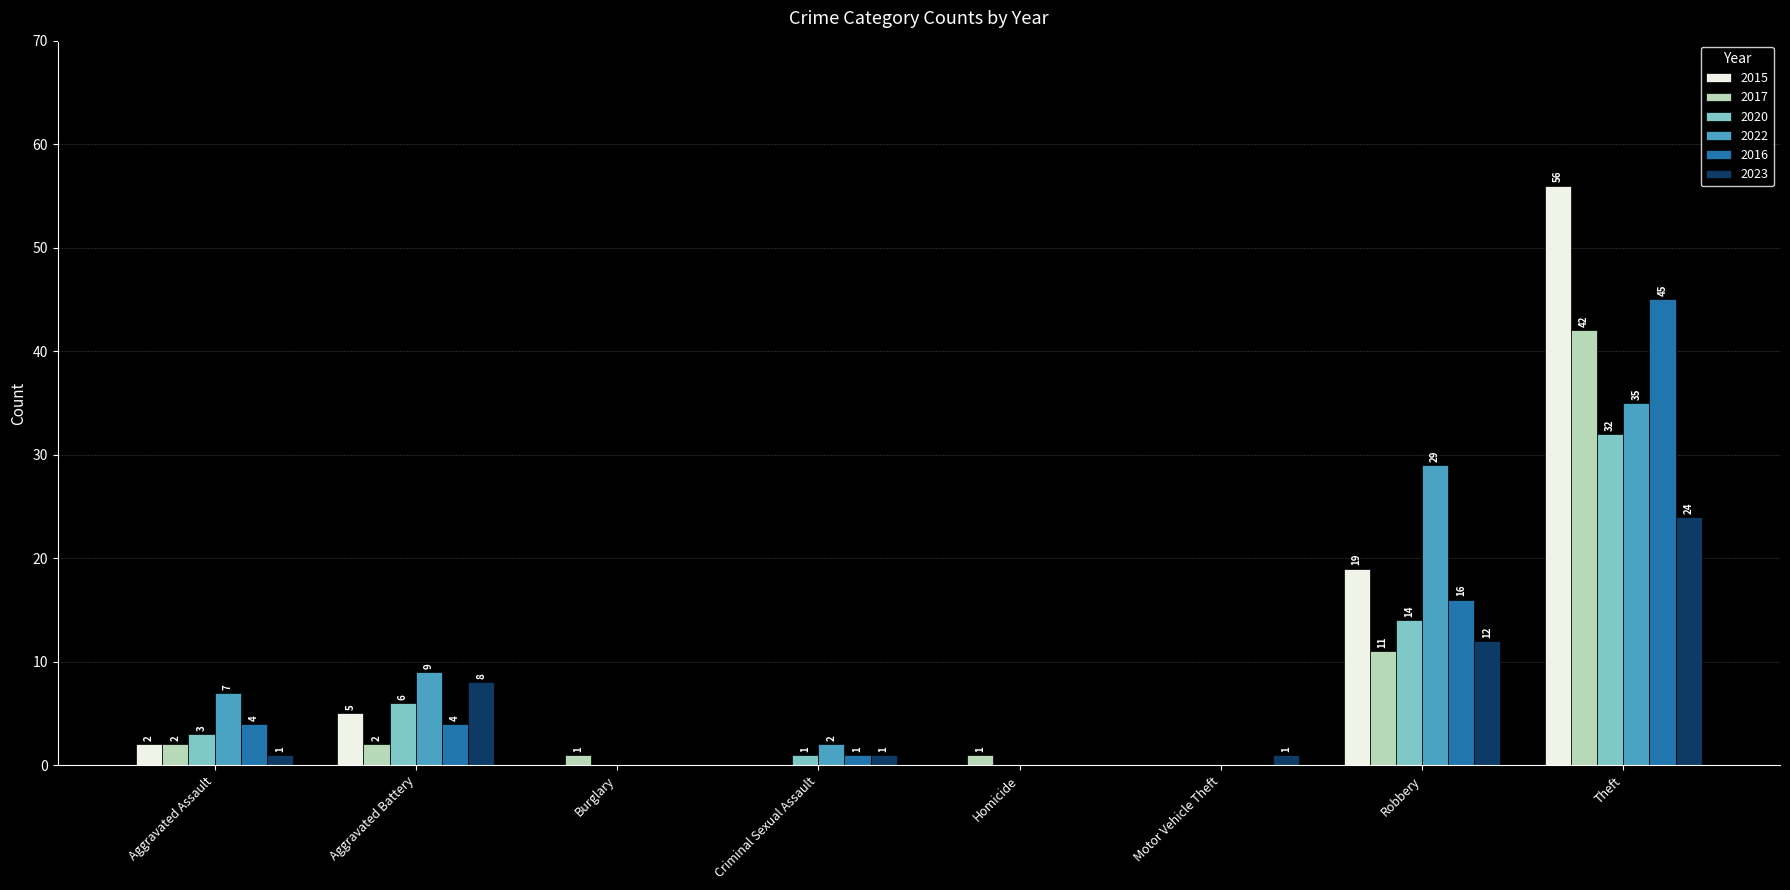

What is the highest value of the 2022 series?

35